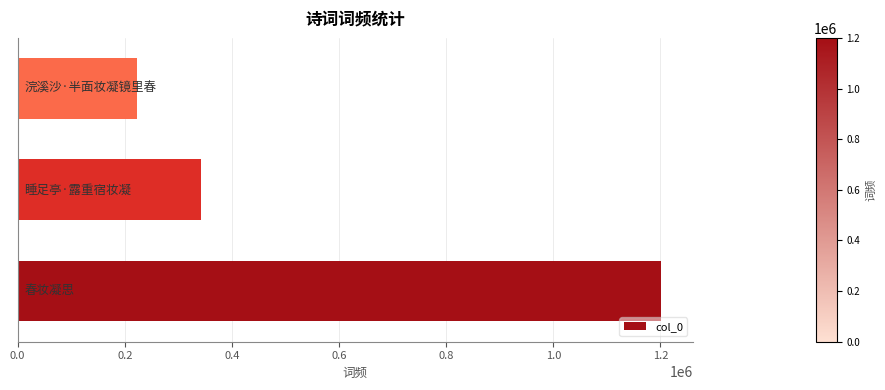

What is the minimum value shown in the chart?

223324